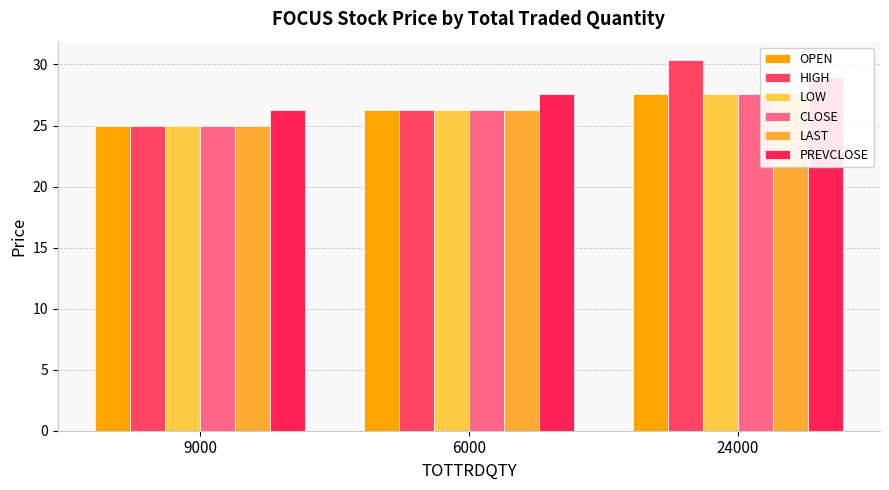

What is the label of the 1st bar from the right?

24000